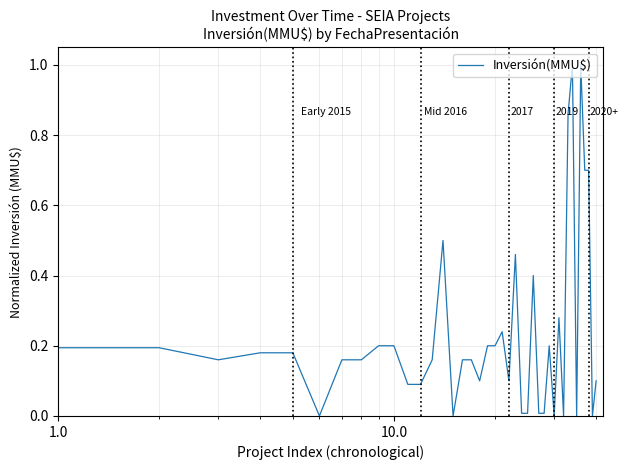

What is the difference between the maximum and minimum values?

1.0